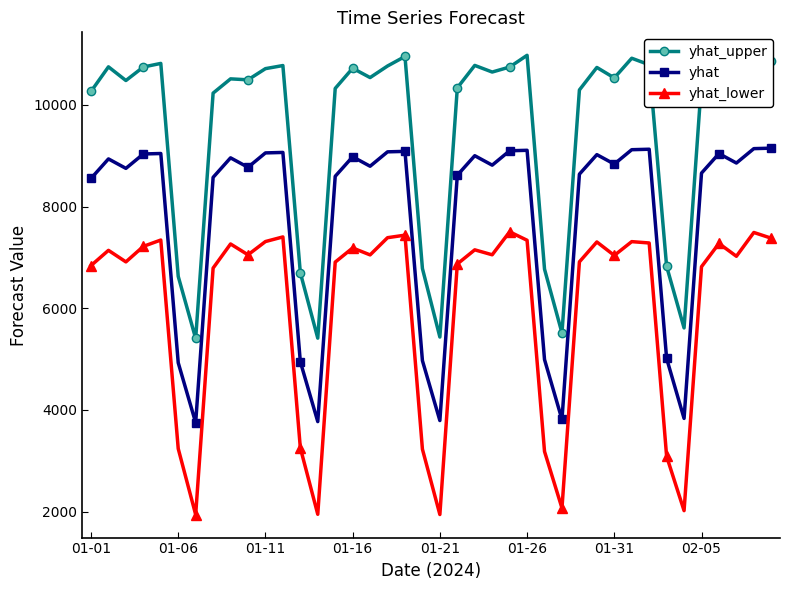

What is the sum of all yhat_upper values?

380514.7